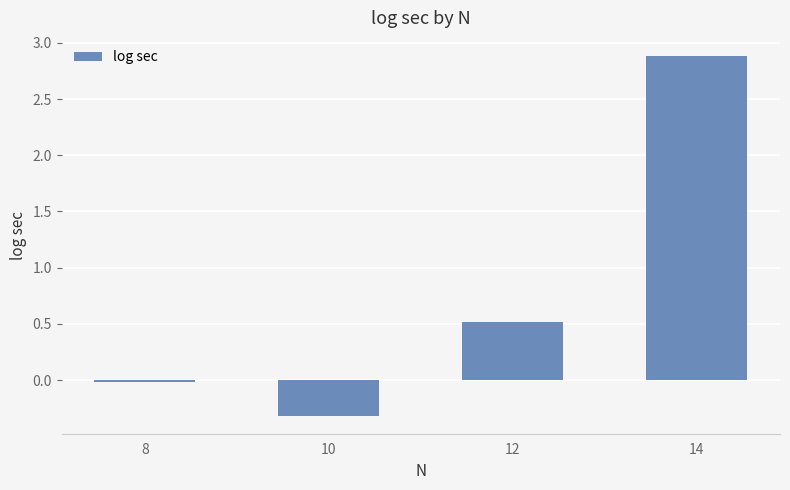

List the labels in order of value, largest first.

14, 12, 8, 10